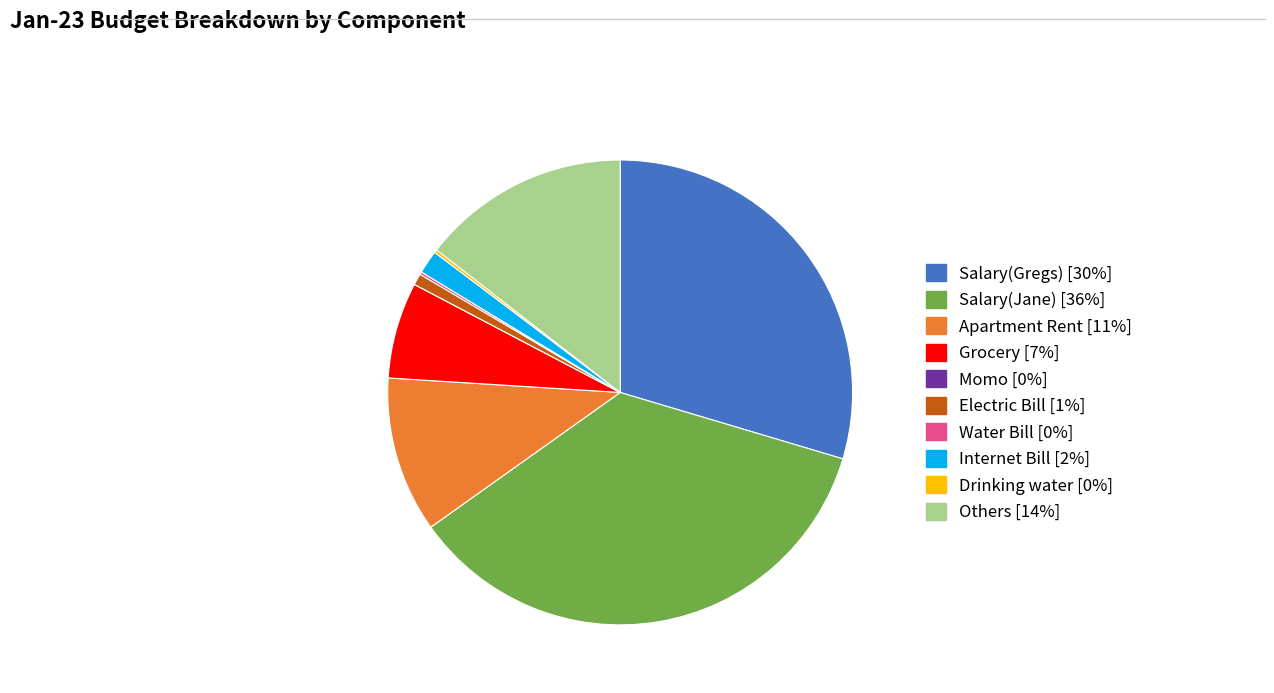

Is there any slice that represents more than half of the pie?

No